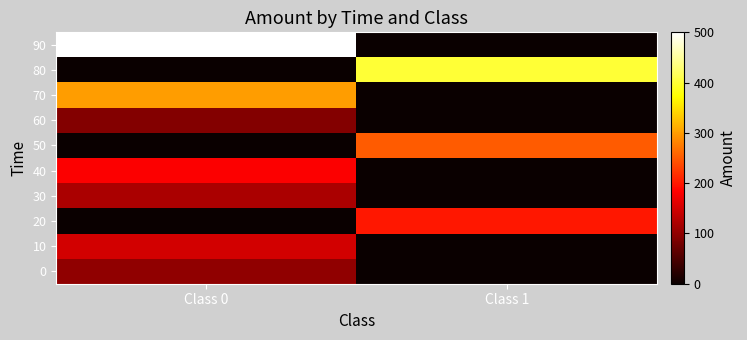

What is the difference between the highest and lowest values at Class 0?

500